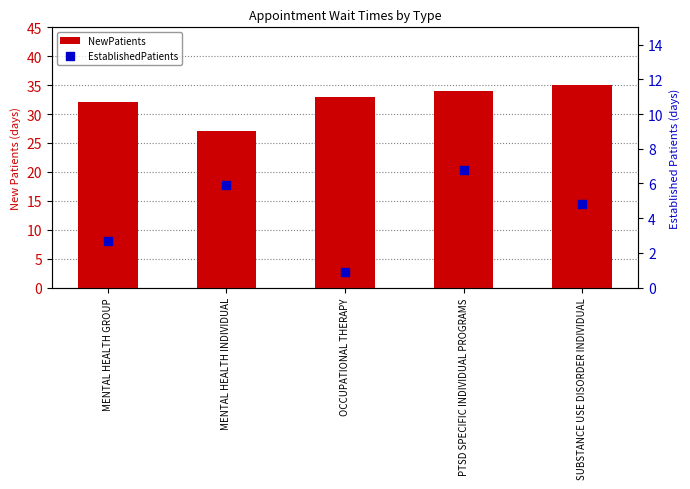

Which series reaches the maximum Y coordinate?

NewPatients